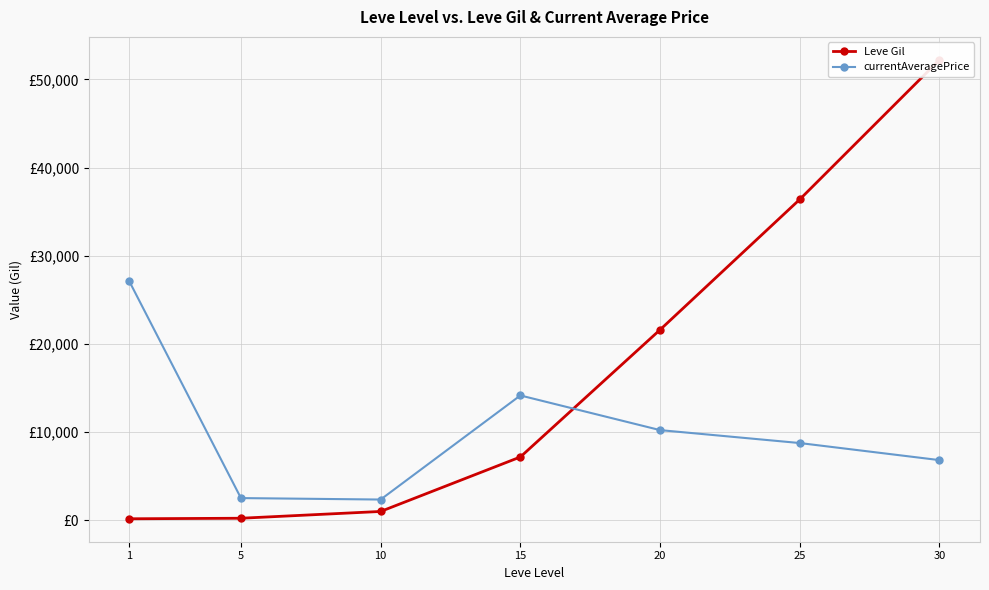

What is the total value across all series at 15?

21319.0